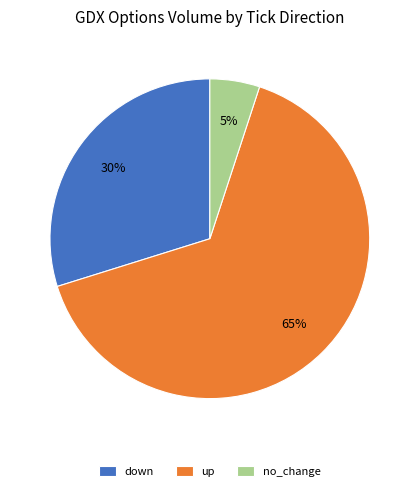

Which category has the biggest portion of the pie?

up